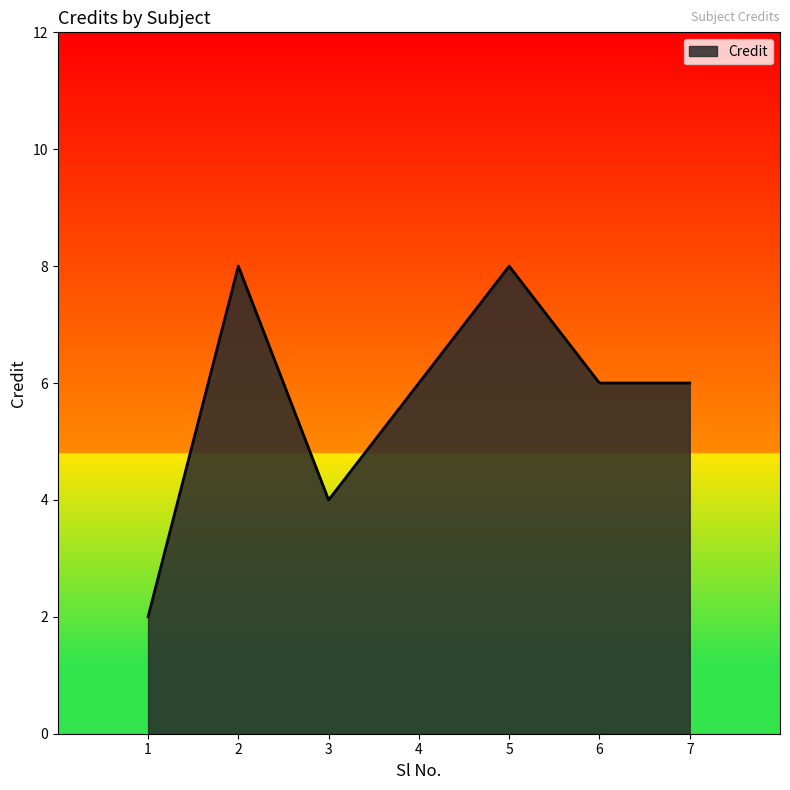

At which label does the data first exceed 6?

2